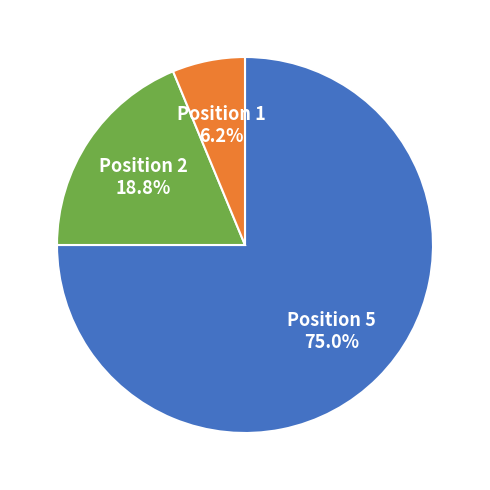

Which has a higher value, Position 2 18.8% or Position 1 6.2%?

Position 2 18.8%